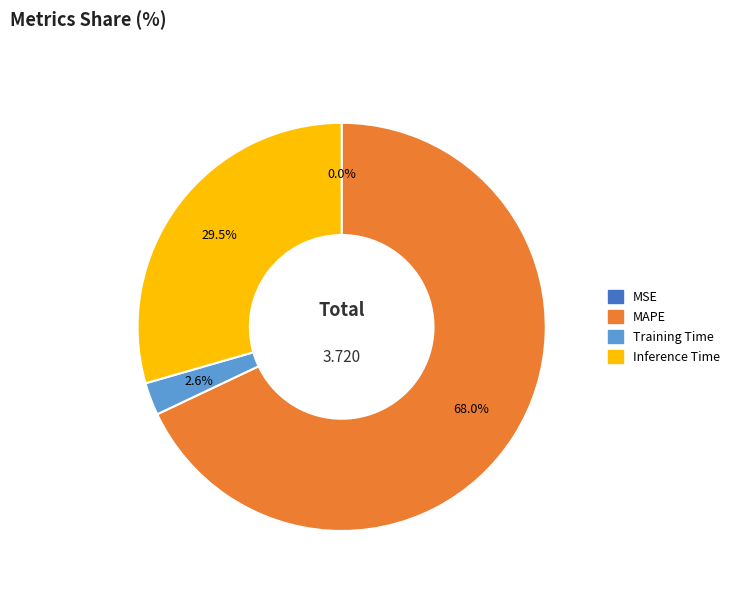

Is there any slice that represents more than half of the pie?

Yes